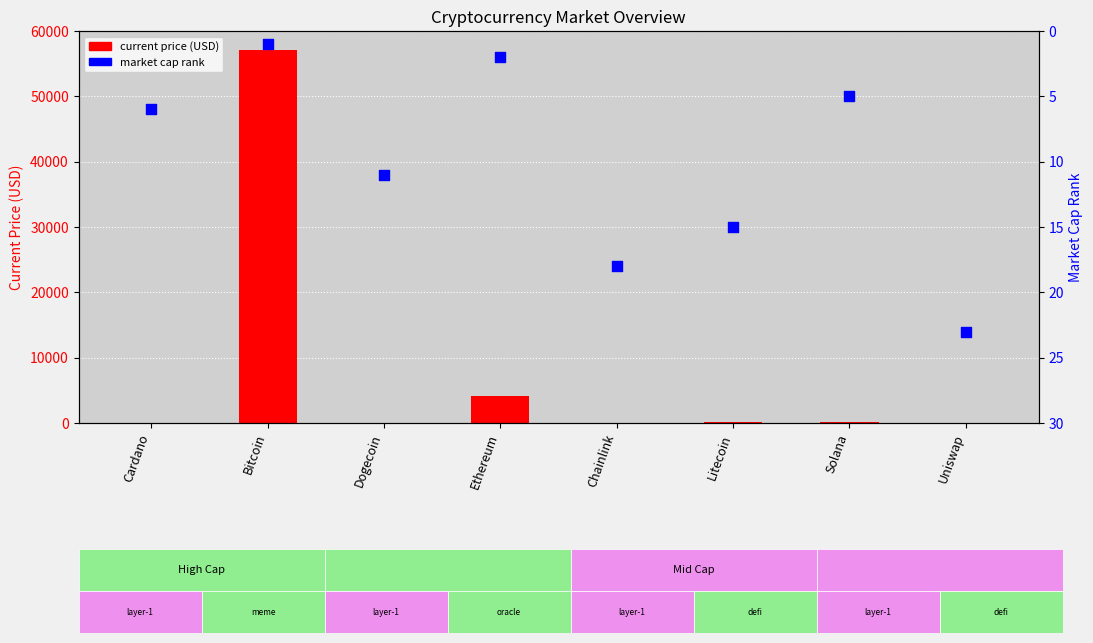

At how many categories does at least one series exceed 22894?

1